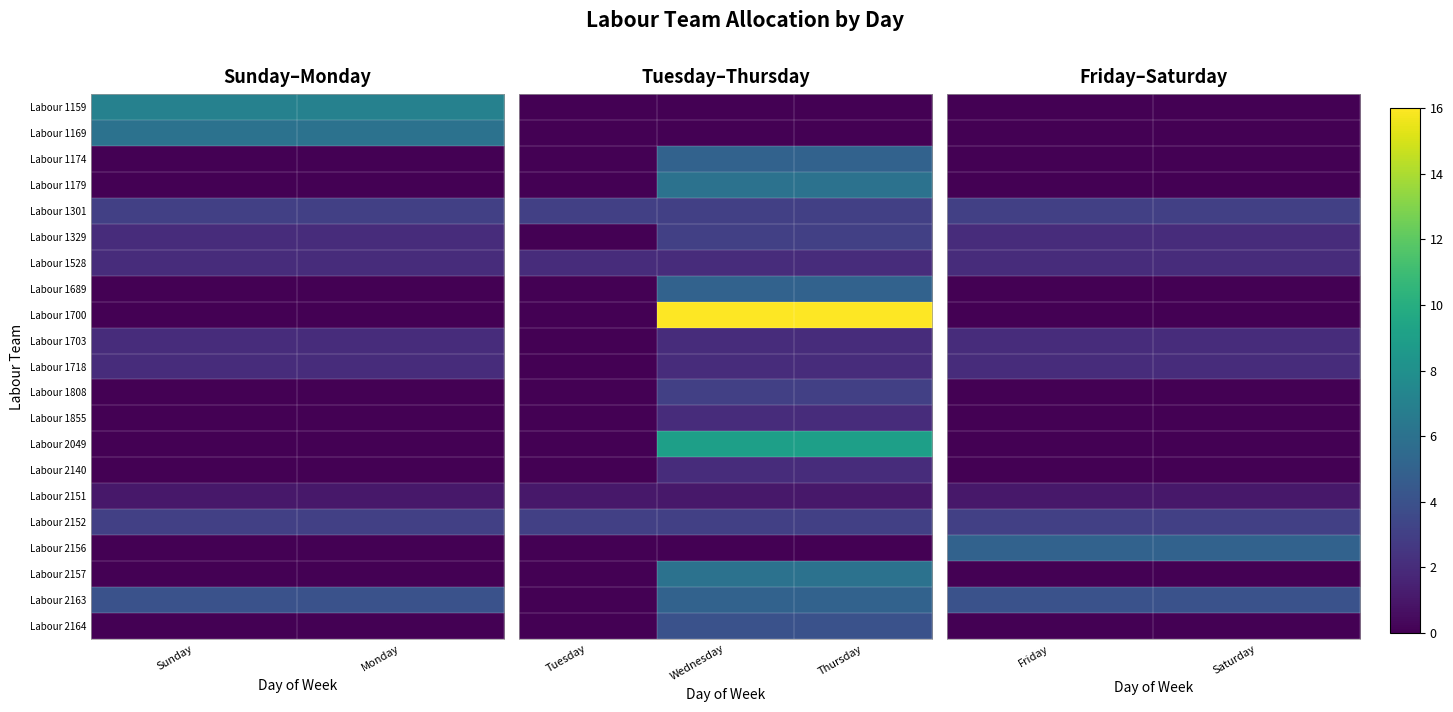

At which category does the chart reach its minimum across all series?

Friday